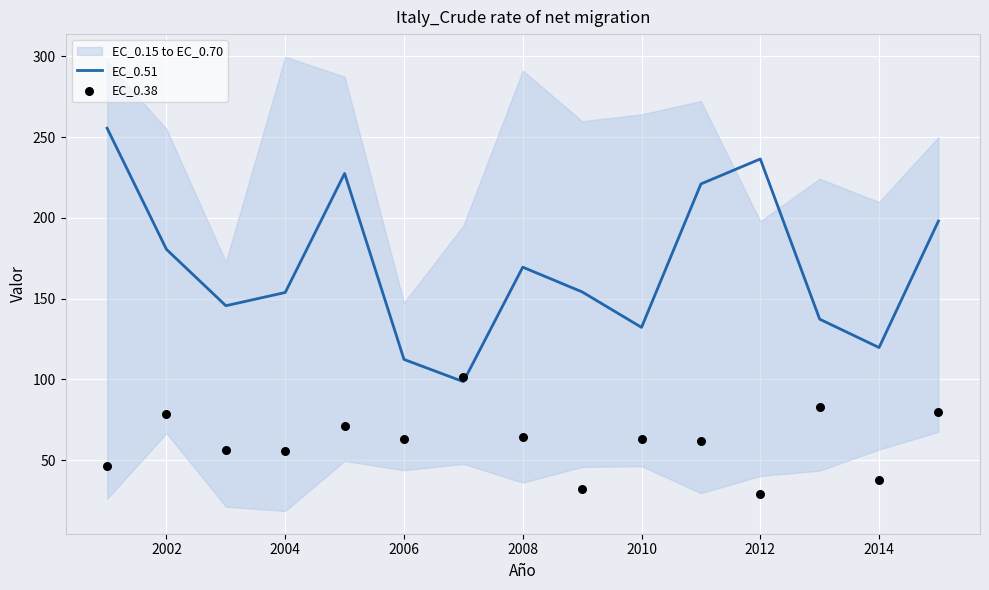

Where is EC_0.51 nearest to the value 177?

2002